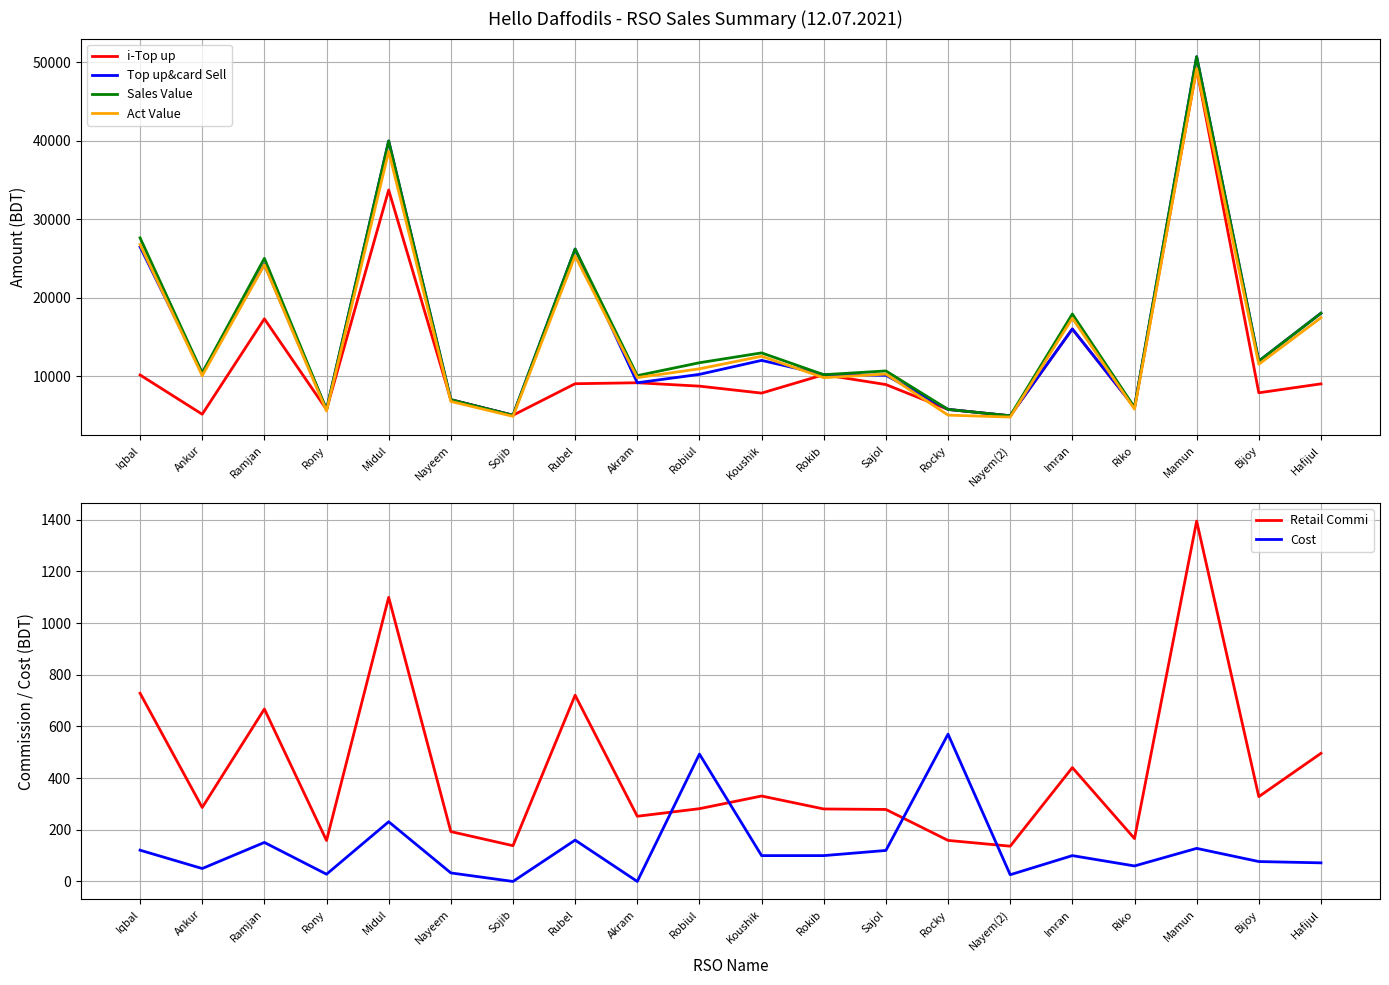

True or false: Act Value has a value of 6790.1 at Nayeem.

True